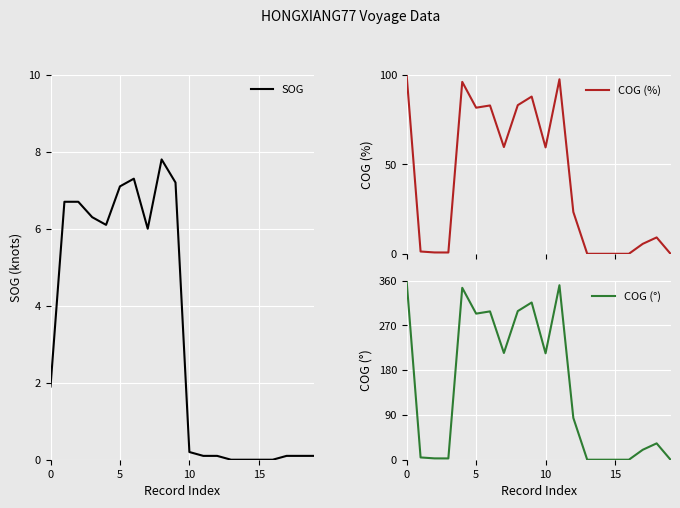

What is the sum of the COG (°) values at 11 and 18?

383.7